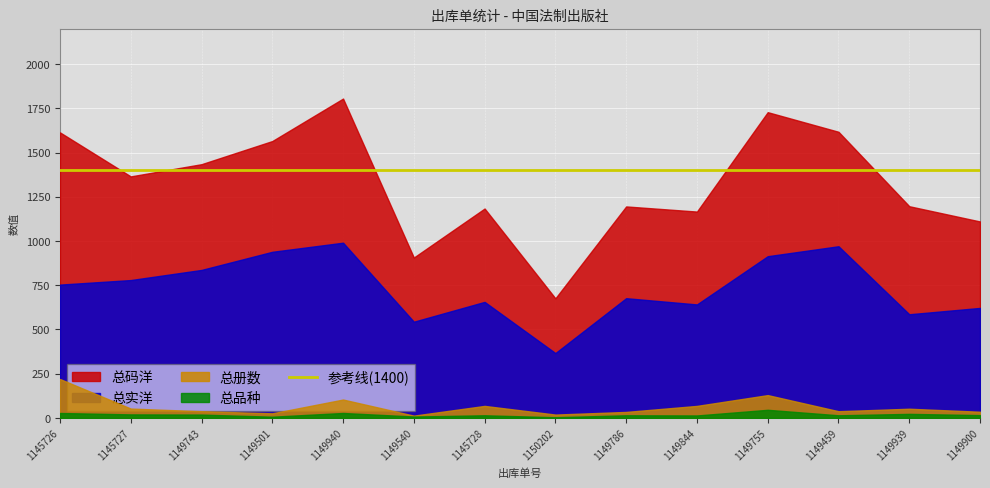

Which series has the largest range (max minus min)?

总码洋